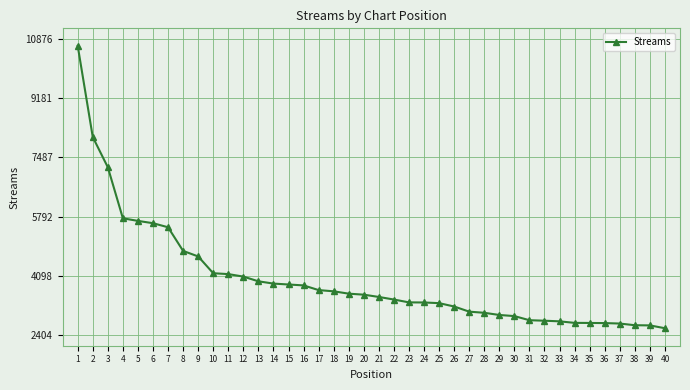

What is the change in value from 1 to 31?

-7843